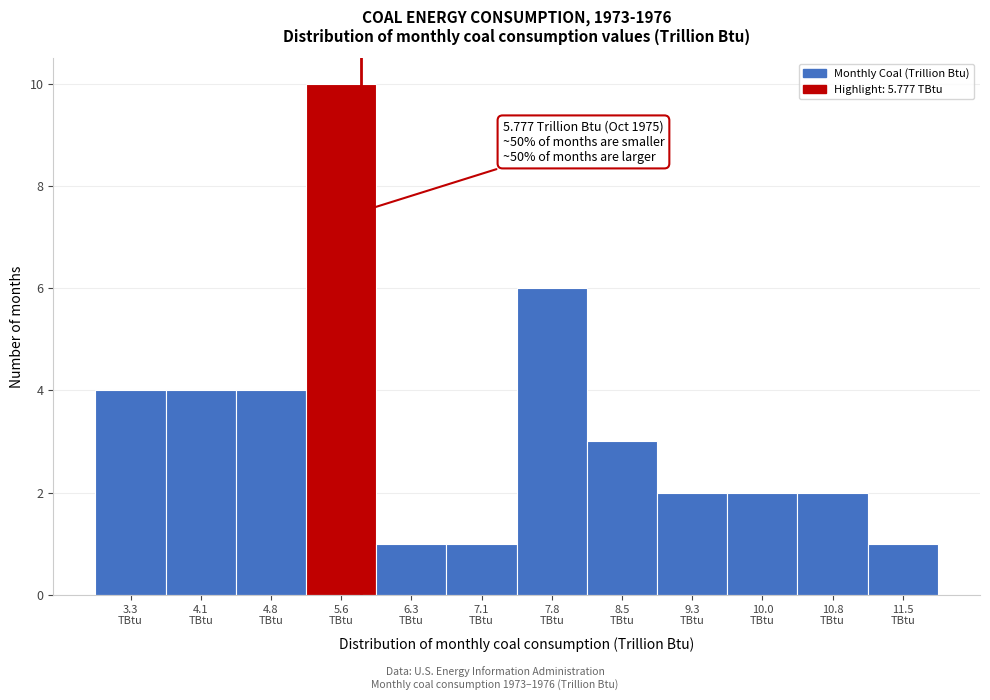

Over which range of the x-axis is the bar tallest?

5.2 to 5.9